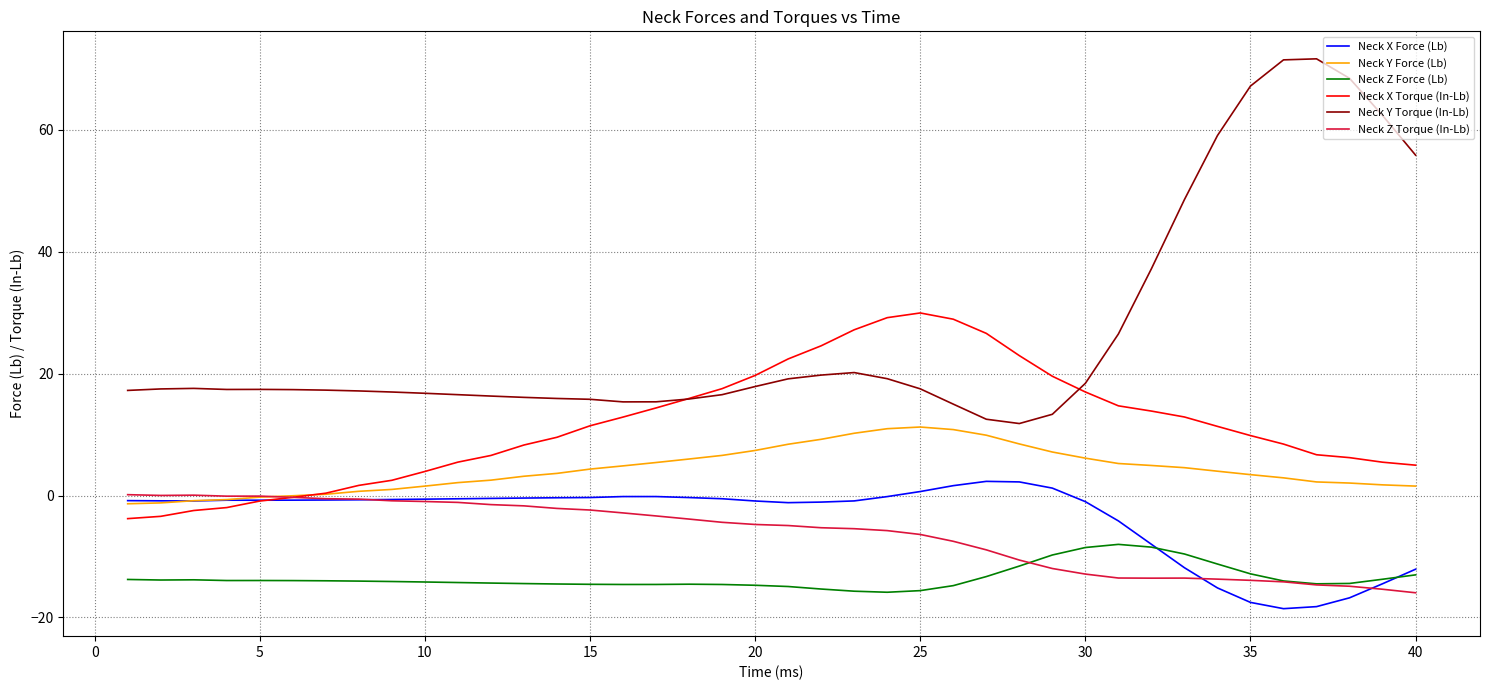

Which series has the widest spread of values?

Neck Y Torque (In-Lb)